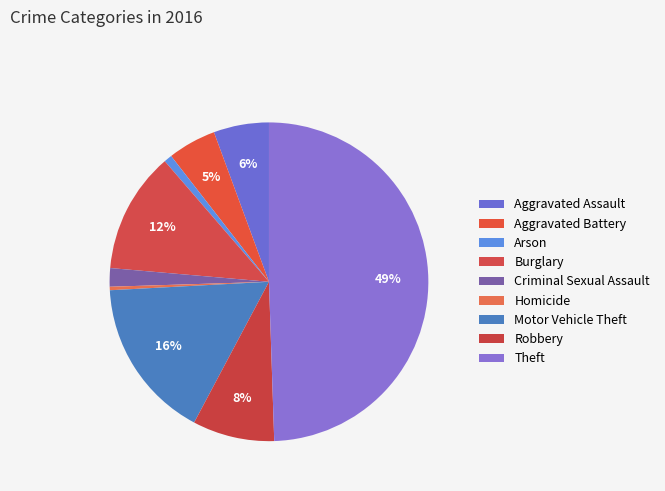

Rank the categories by value from lowest to highest.

Homicide, Arson, Criminal Sexual Assault, Aggravated Battery, Aggravated Assault, Robbery, Burglary, Motor Vehicle Theft, Theft